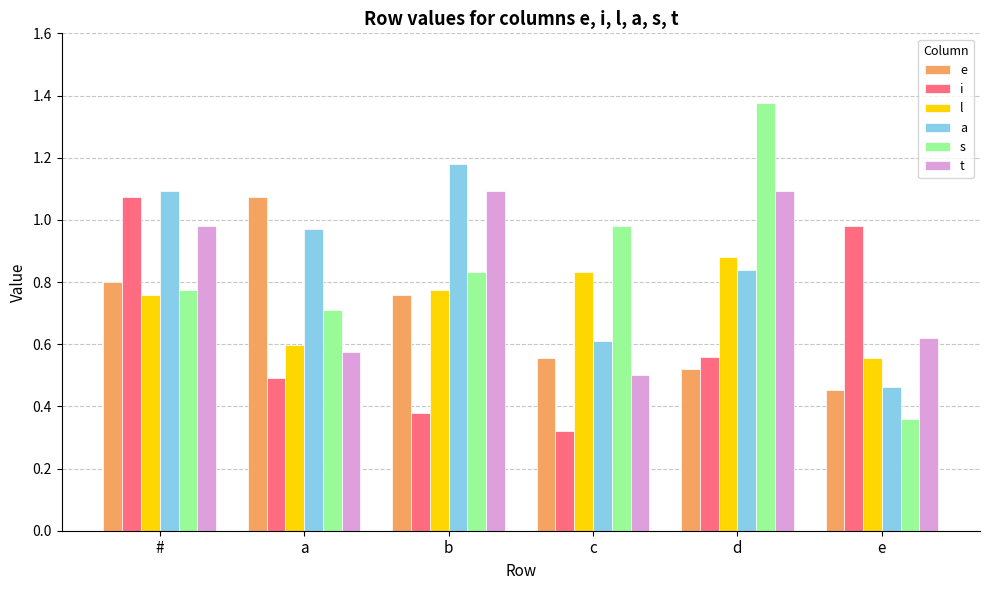

What position from the left is a?

2